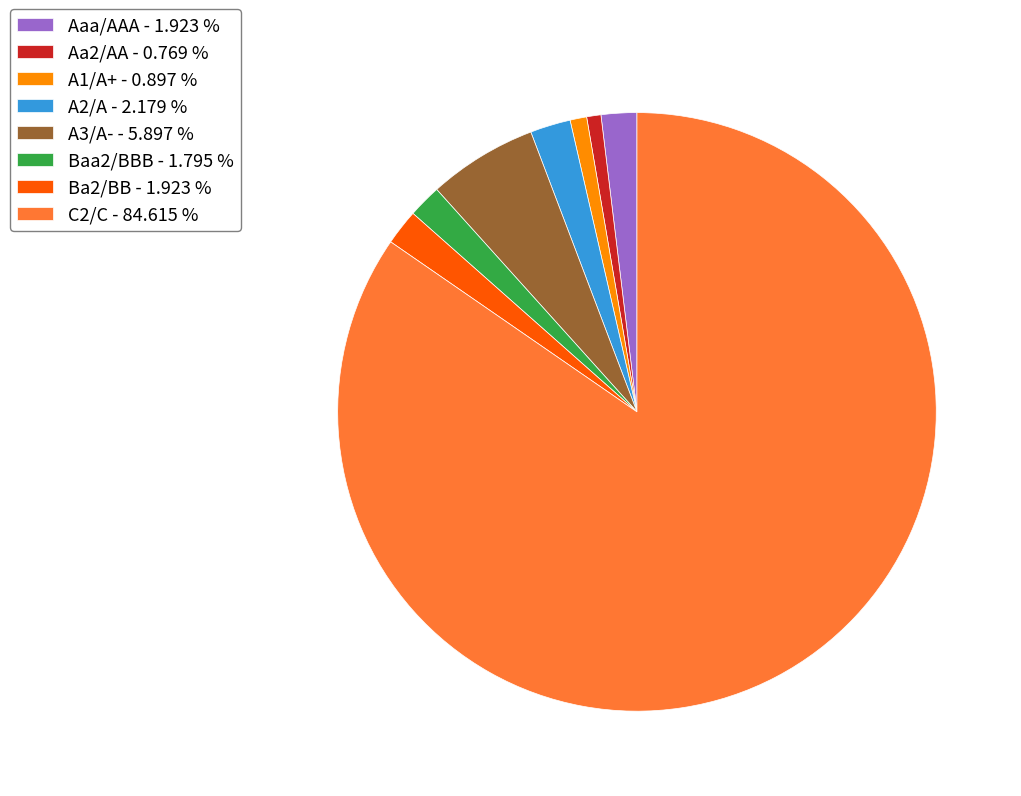

Does C2/C - 84.615 % account for over 50% of the chart?

Yes